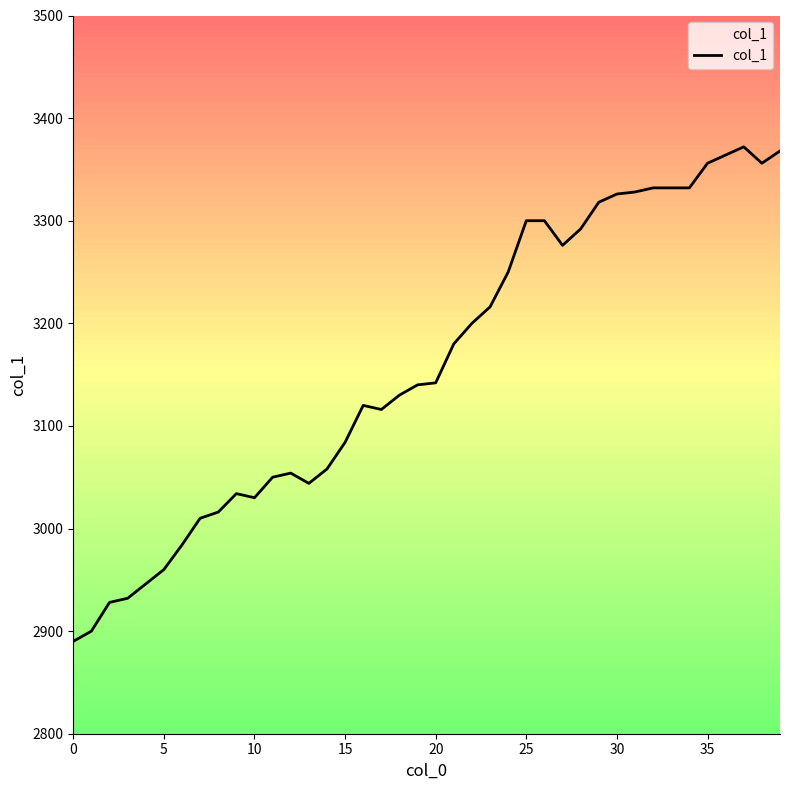

What is the difference between the maximum and minimum values?

482